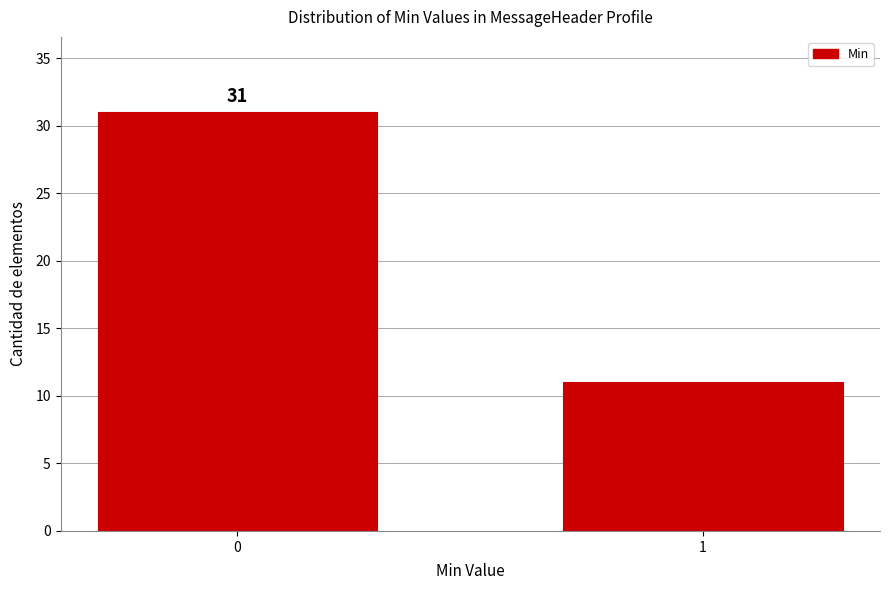

Reading left to right, transcribe all the data shown in this chart.

0=31	1=11